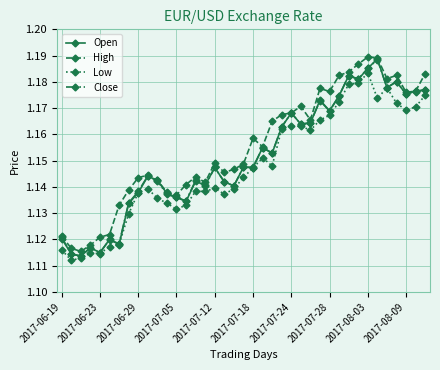

True or false: Low and High intersect in this chart.

False